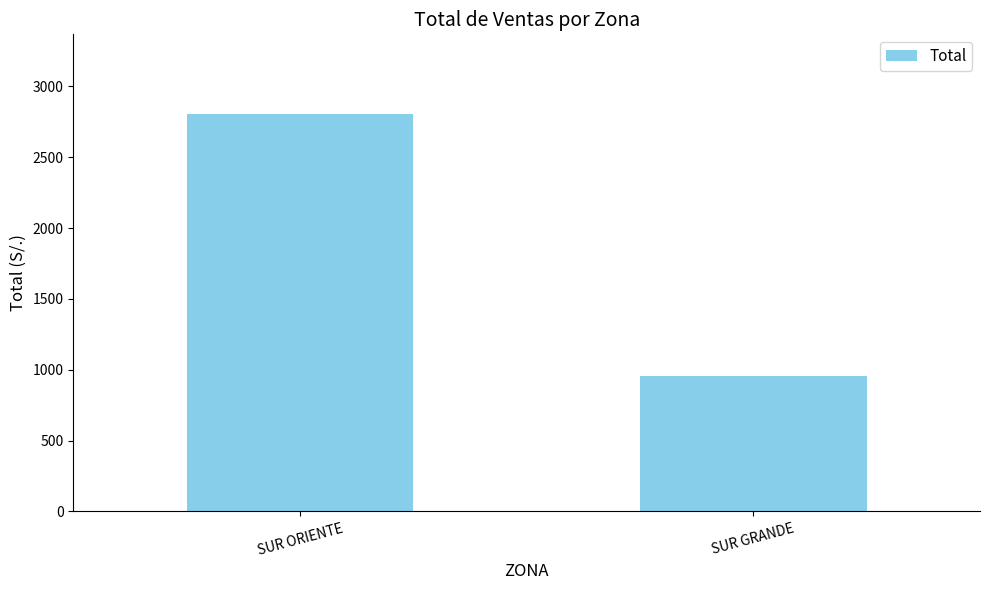

Are the bars horizontal?

No